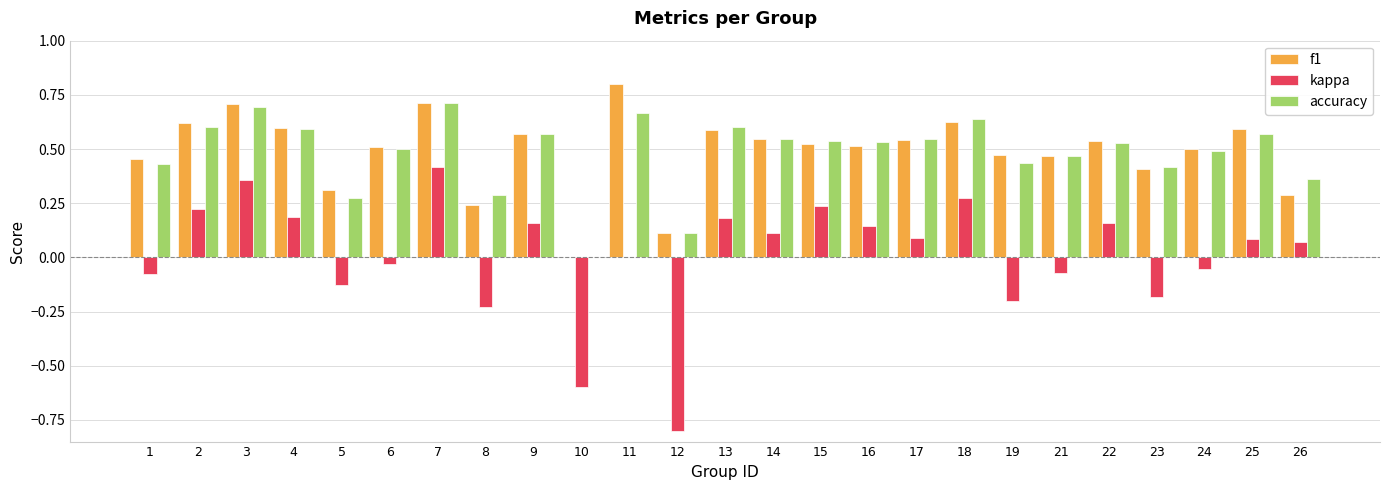

True or false: f1 has a value of 0.6 at 2.

True